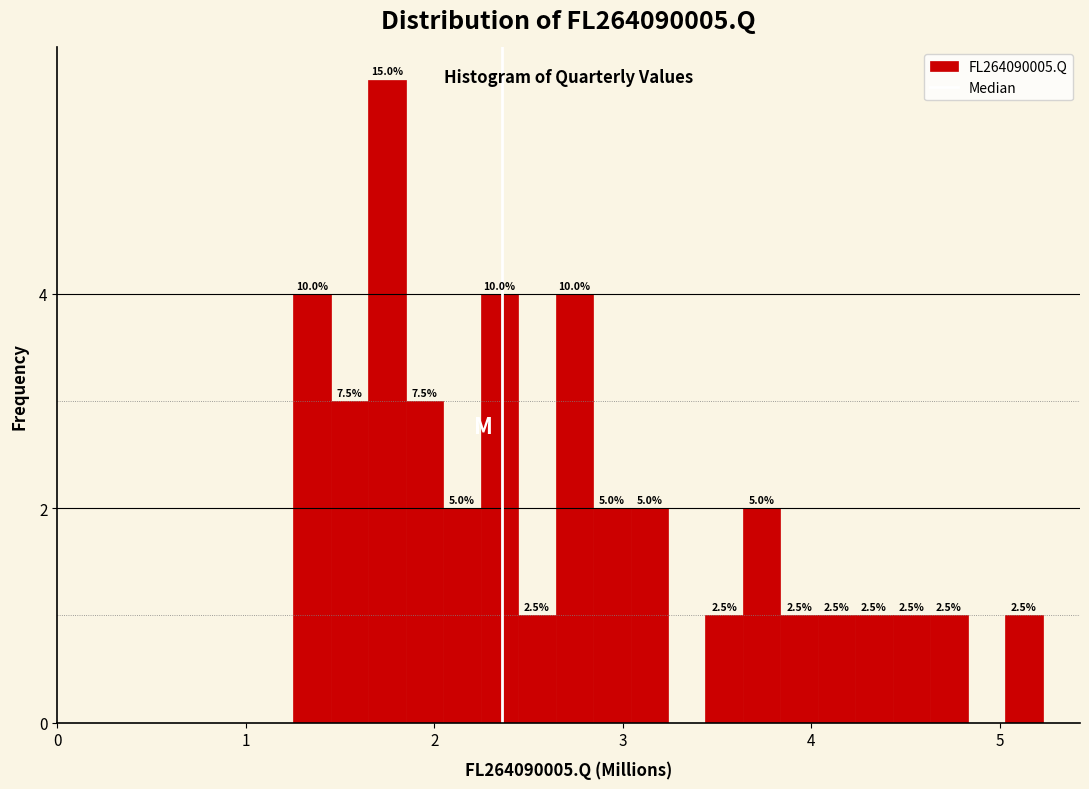

Read against the x-axis, roughly where is the centre of the tallest bar?

1.7